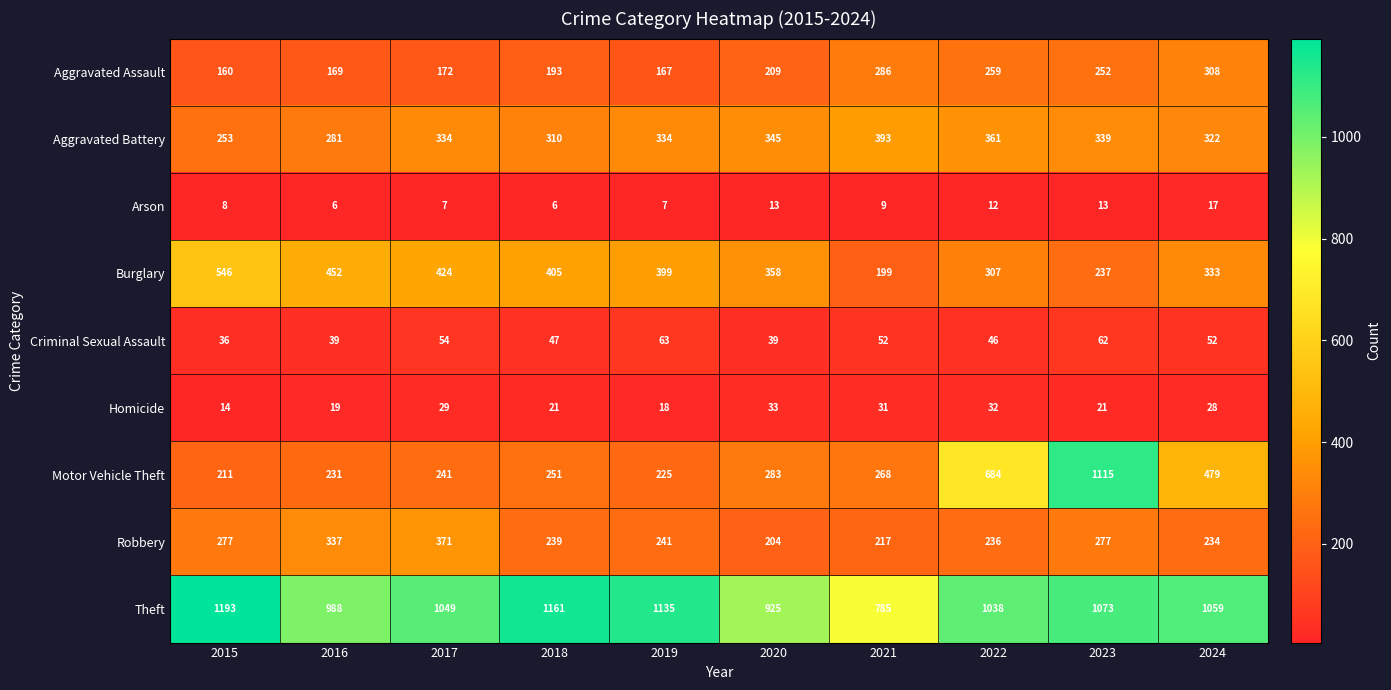

At which category is the sum across all series the highest?

2023